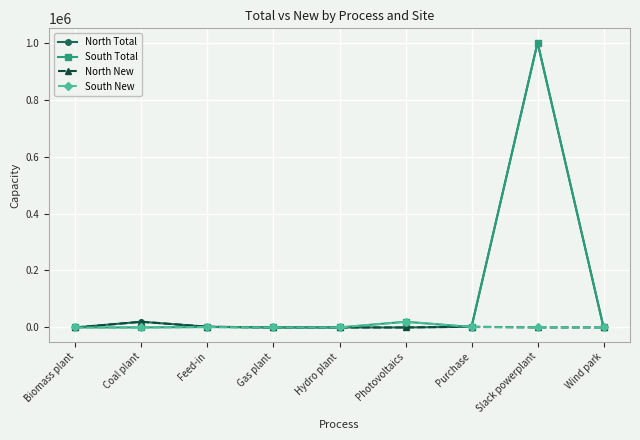

What is the label of the 2nd point from the left?

Coal plant